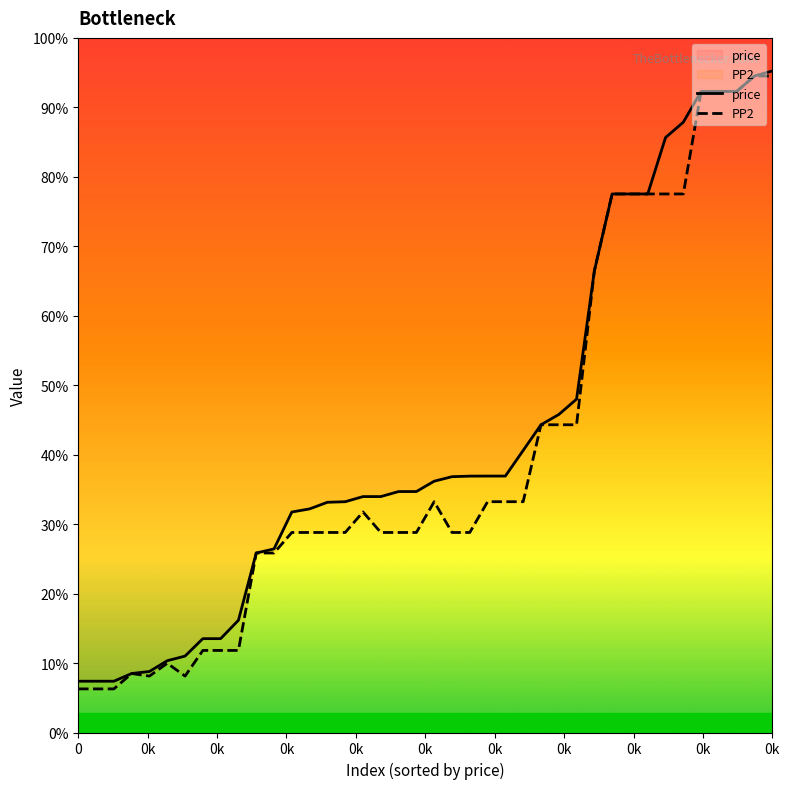

True or false: PP2 and price intersect in this chart.

False